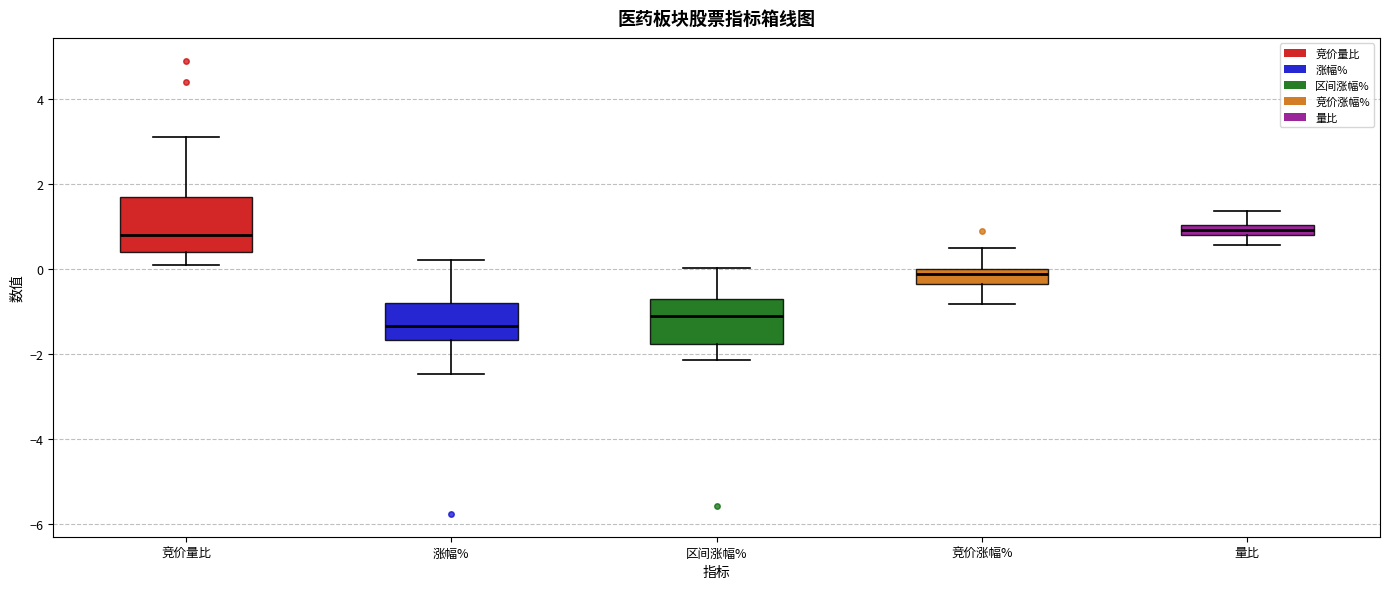

Which box is the tallest, from its lower edge to its upper edge?

竞价量比